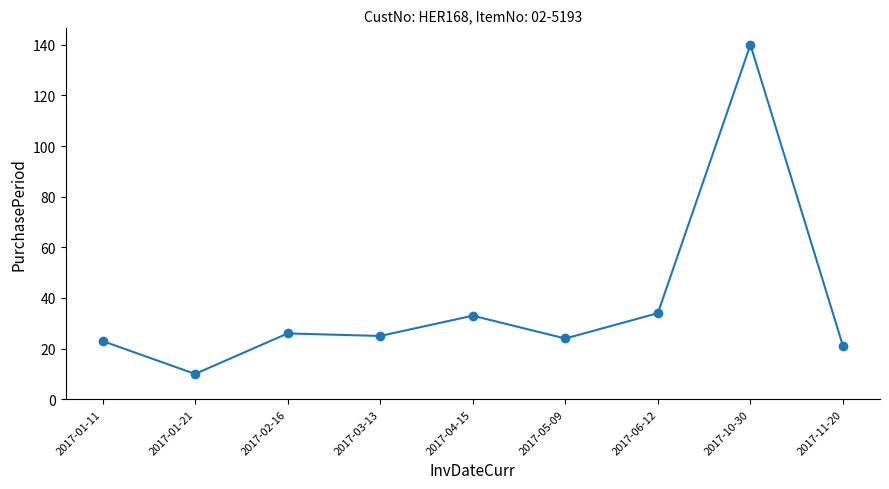

What is the sum of the values at 2017-03-13 and 2017-10-30?

165